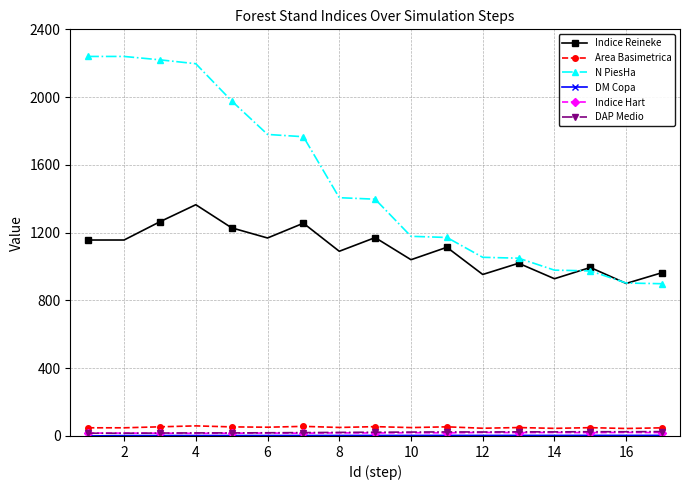

Which series has the widest spread of values?

N PiesHa